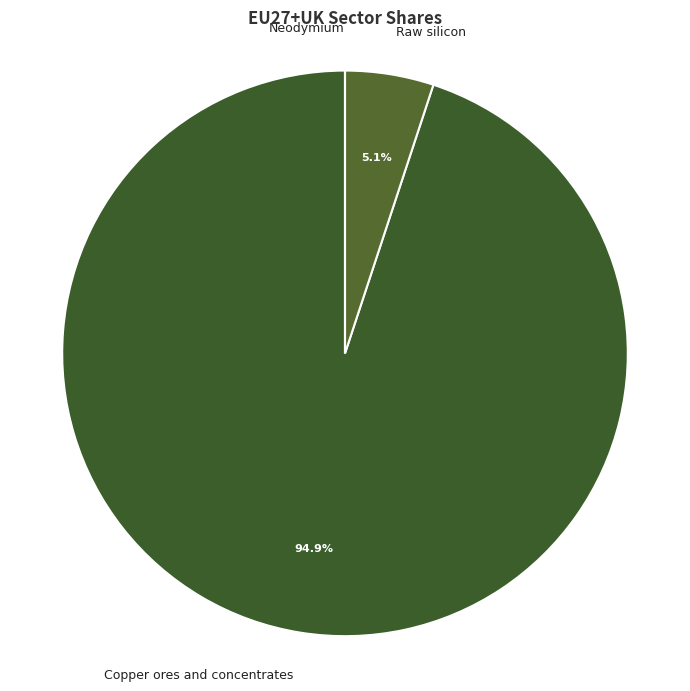

Which has a higher value, Copper ores and concentrates or Raw silicon?

Copper ores and concentrates